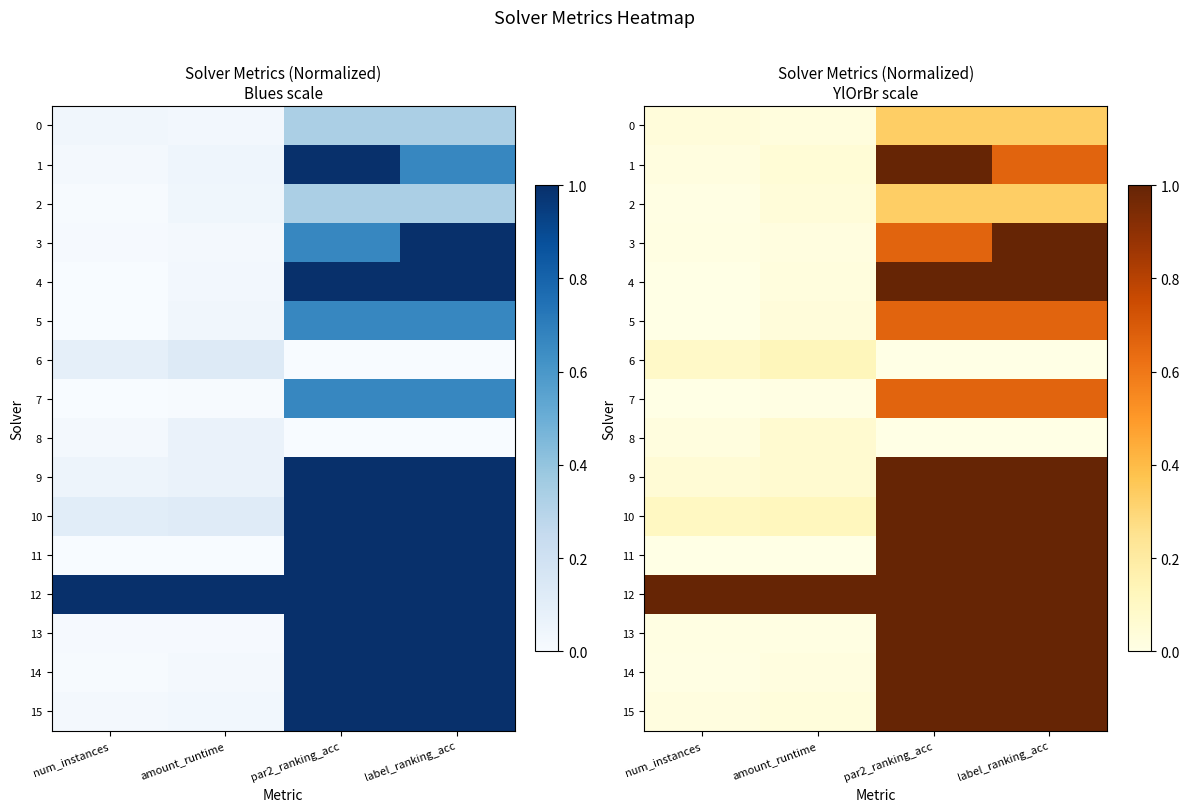

The value of 4 at num_instances is 0.0. True or false?

True